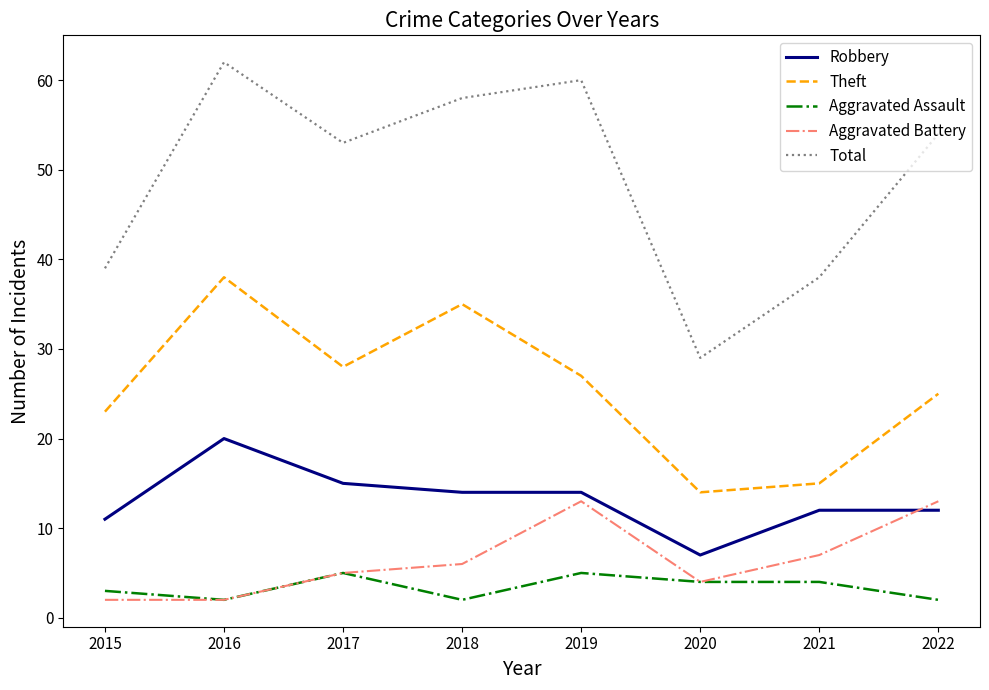

What value does the Robbery series have at 2020, to the nearest 10?

10